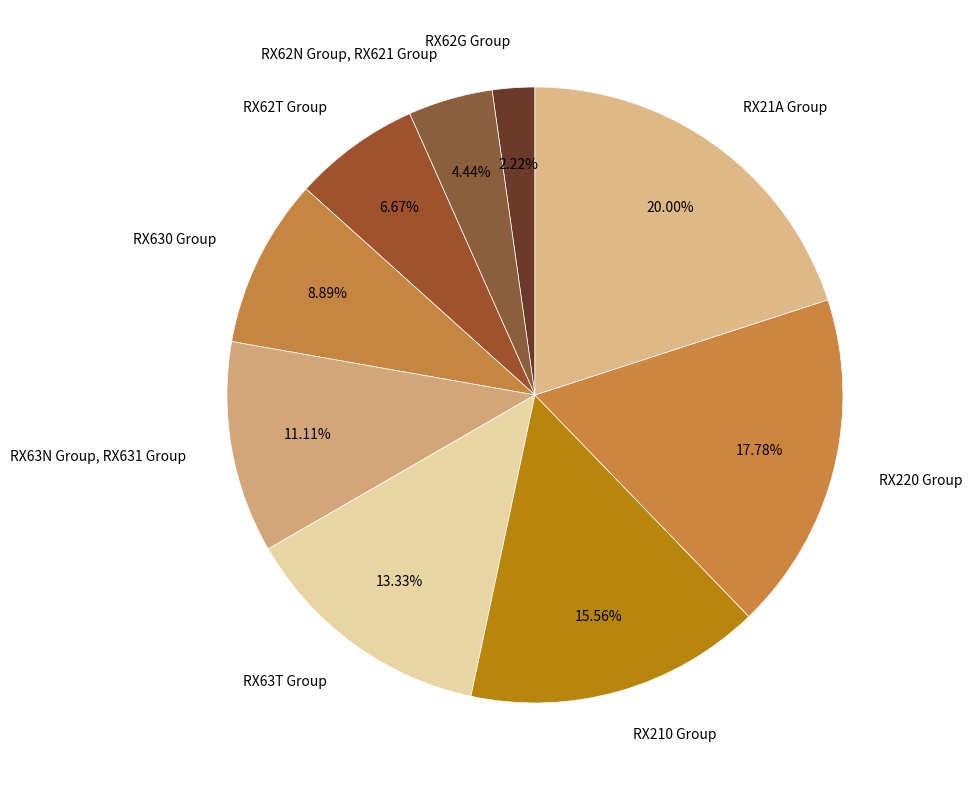

True or false: RX62T Group accounts for 7% of the total.

True